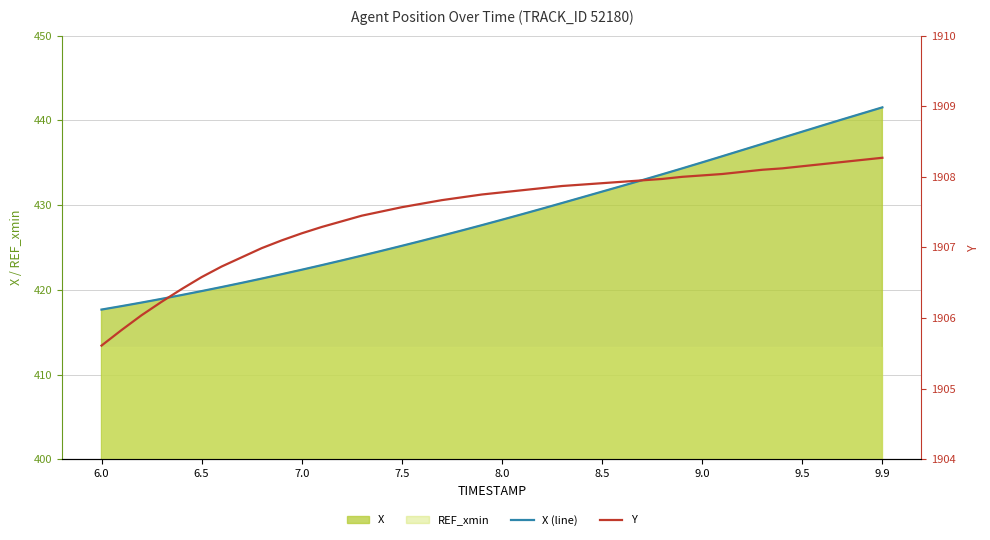

How many data points in X (line) are less than 428?

20